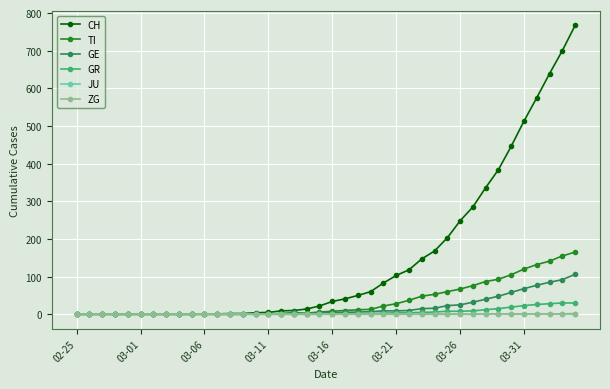

Which series has the largest total across all categories?

CH